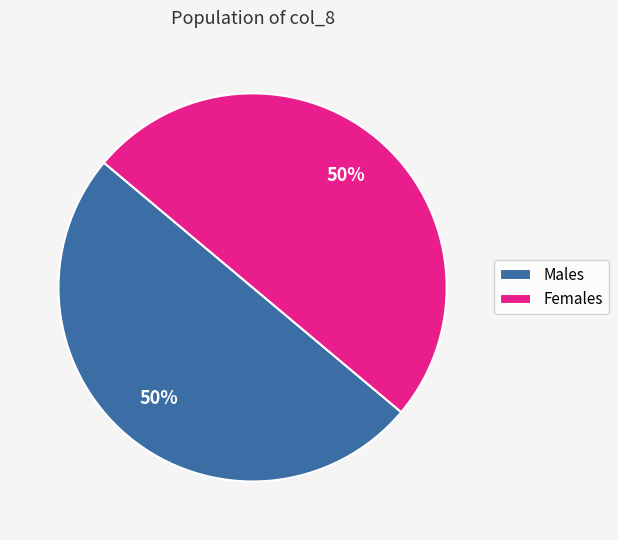

True or false: Males accounts for 50% of the total.

True